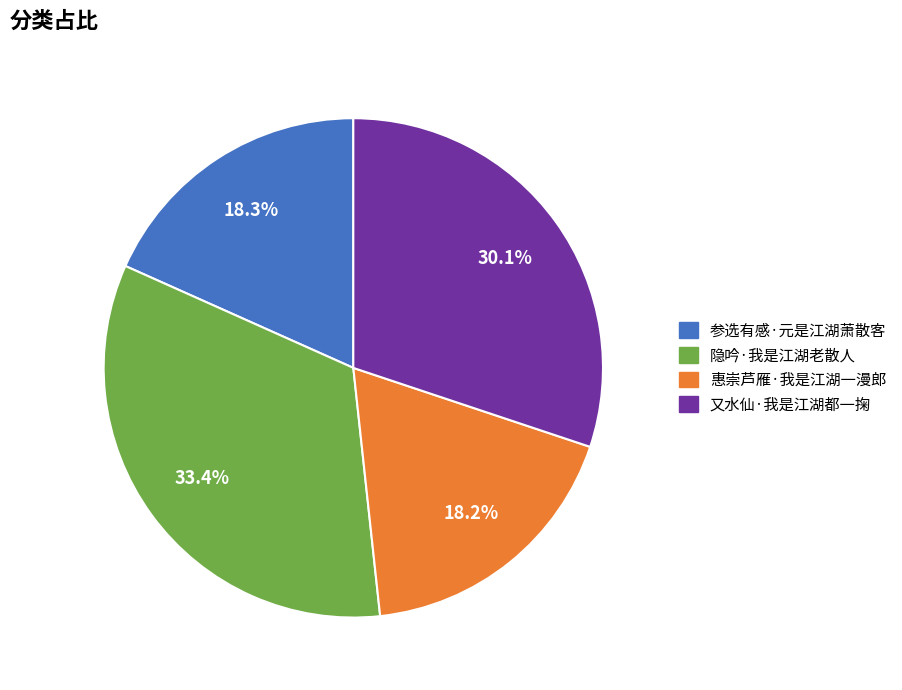

The 惠崇芦雁·我是江湖一漫郎 slice represents 7% of the pie. True or false?

False